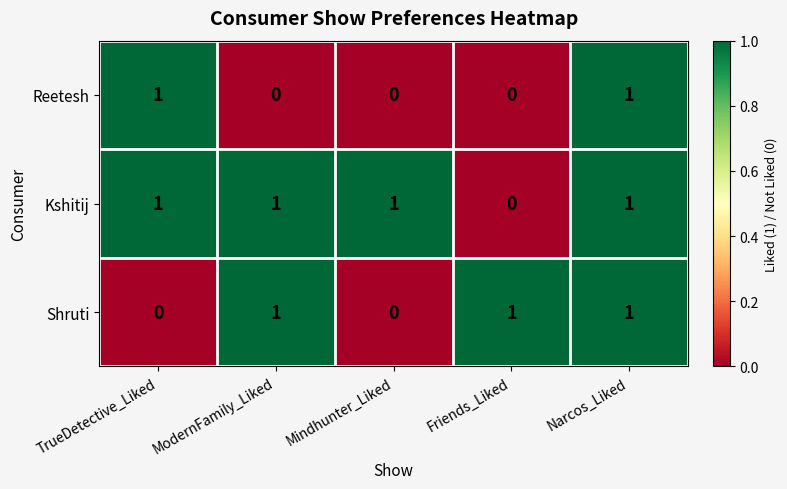

Reading left to right, transcribe all the data shown in this chart.

Reetesh: TrueDetective_Liked=1	ModernFamily_Liked=0	Mindhunter_Liked=0	Friends_Liked=0	Narcos_Liked=1
Kshitij: TrueDetective_Liked=1	ModernFamily_Liked=1	Mindhunter_Liked=1	Friends_Liked=0	Narcos_Liked=1
Shruti: TrueDetective_Liked=0	ModernFamily_Liked=1	Mindhunter_Liked=0	Friends_Liked=1	Narcos_Liked=1